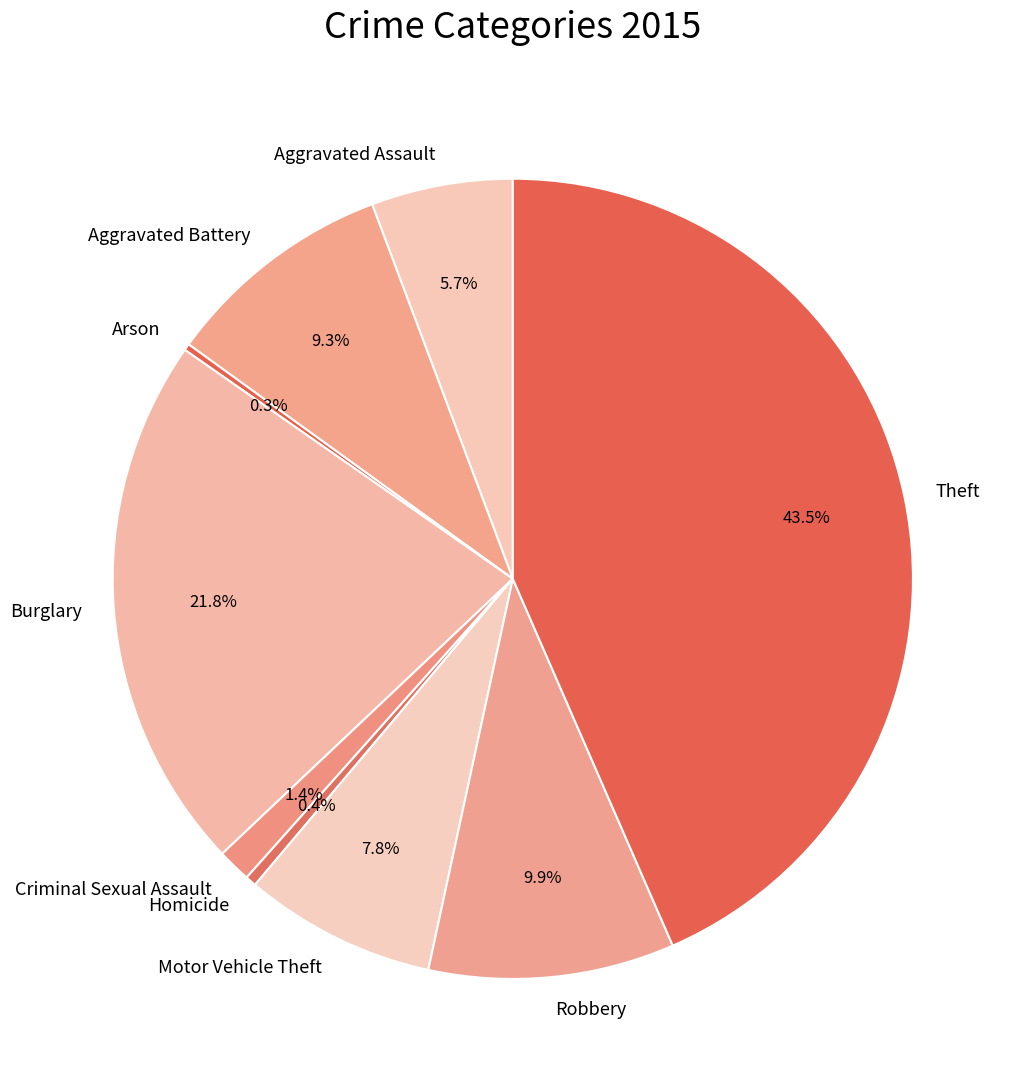

Which slice is the largest?

Theft